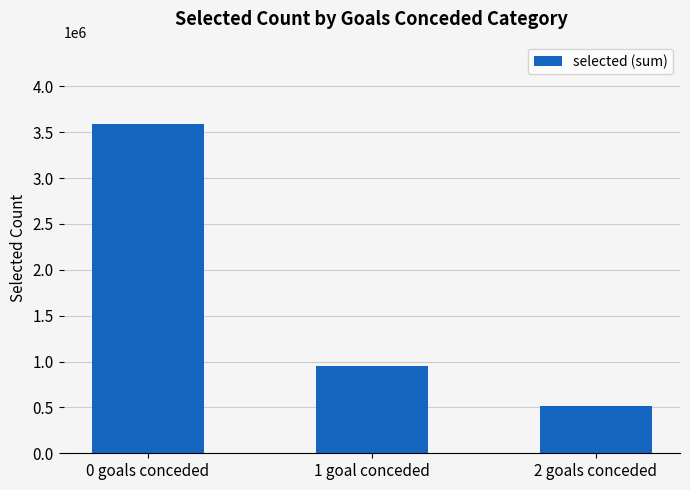

What value does the data have at 1 goal conceded, to the nearest 100?

948300